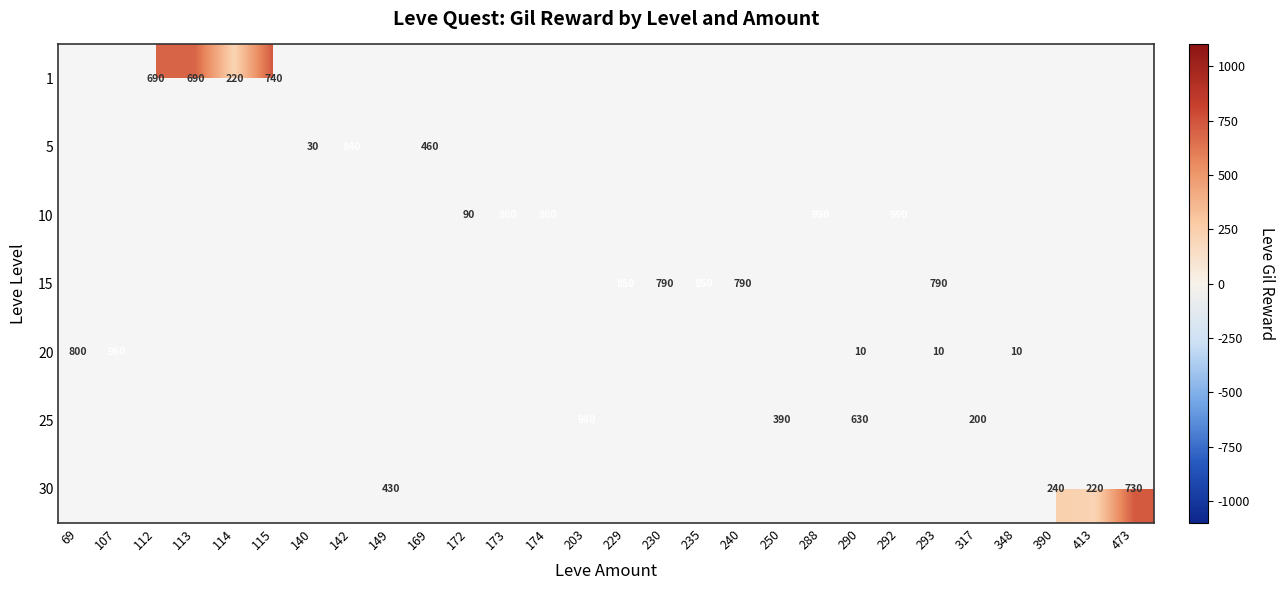

List the labels in order of 1 value, smallest first.

114, 69, 107, 112, 113, 115, 140, 142, 149, 169, 172, 173, 174, 203, 229, 230, 235, 240, 250, 288, 290, 292, 293, 317, 348, 390, 413, 473